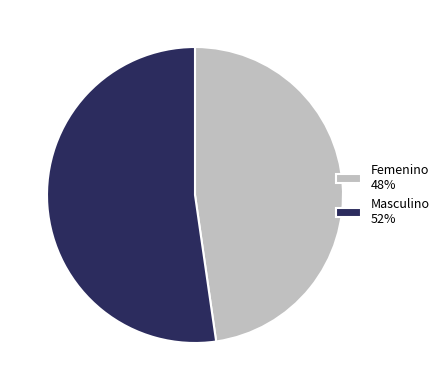

Which category accounts for the majority?

Masculino